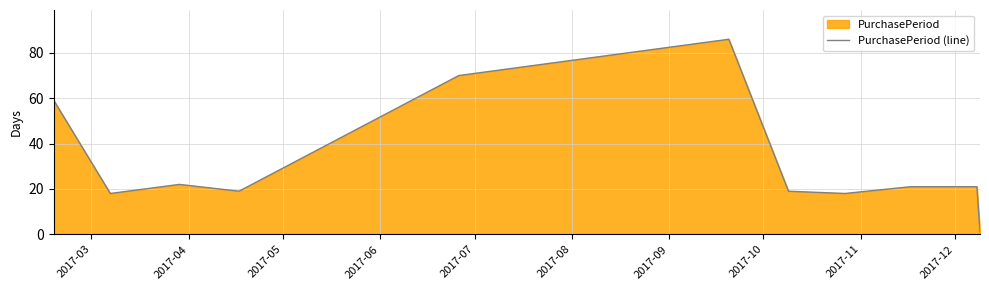

Reading left to right, what are all the values shown in this chart?

59	18	22	19	70	86	19	18	21	21	1